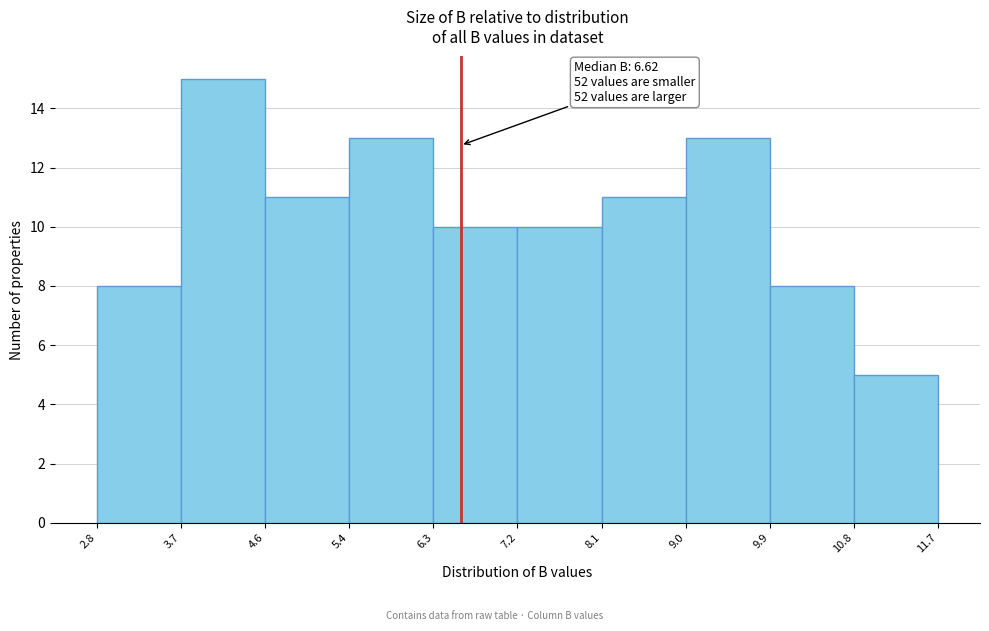

Which range on the x-axis has the tallest bar?

3.7 to 4.6